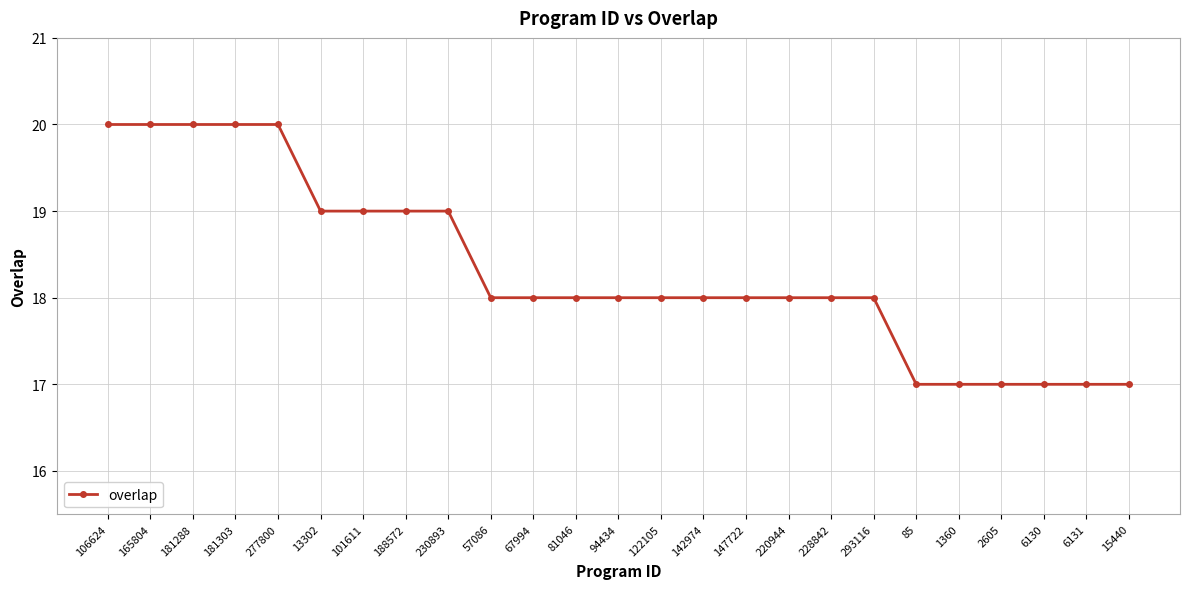

What is the difference between the maximum and minimum values?

3